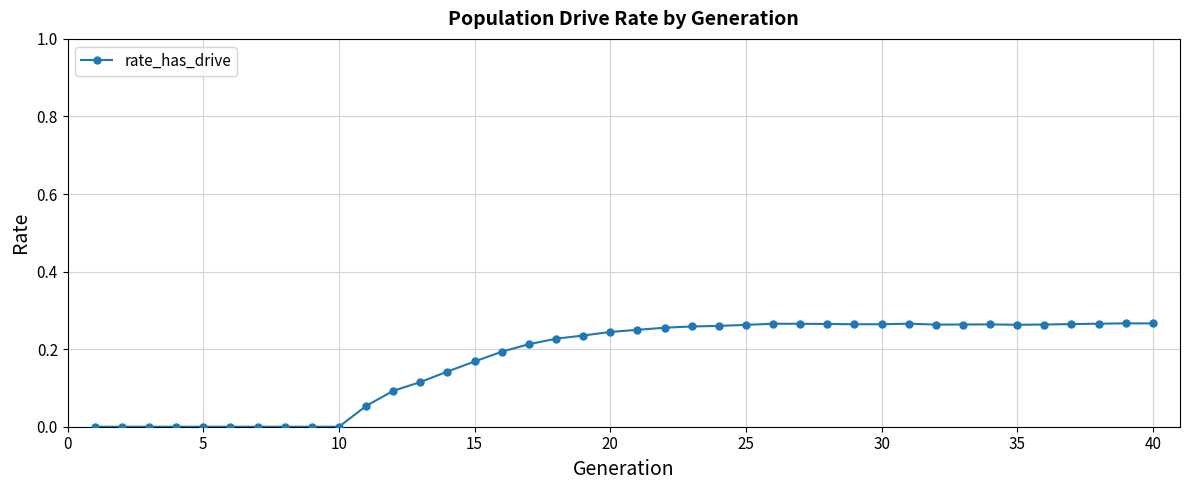

What is the sum of all values?

6.9